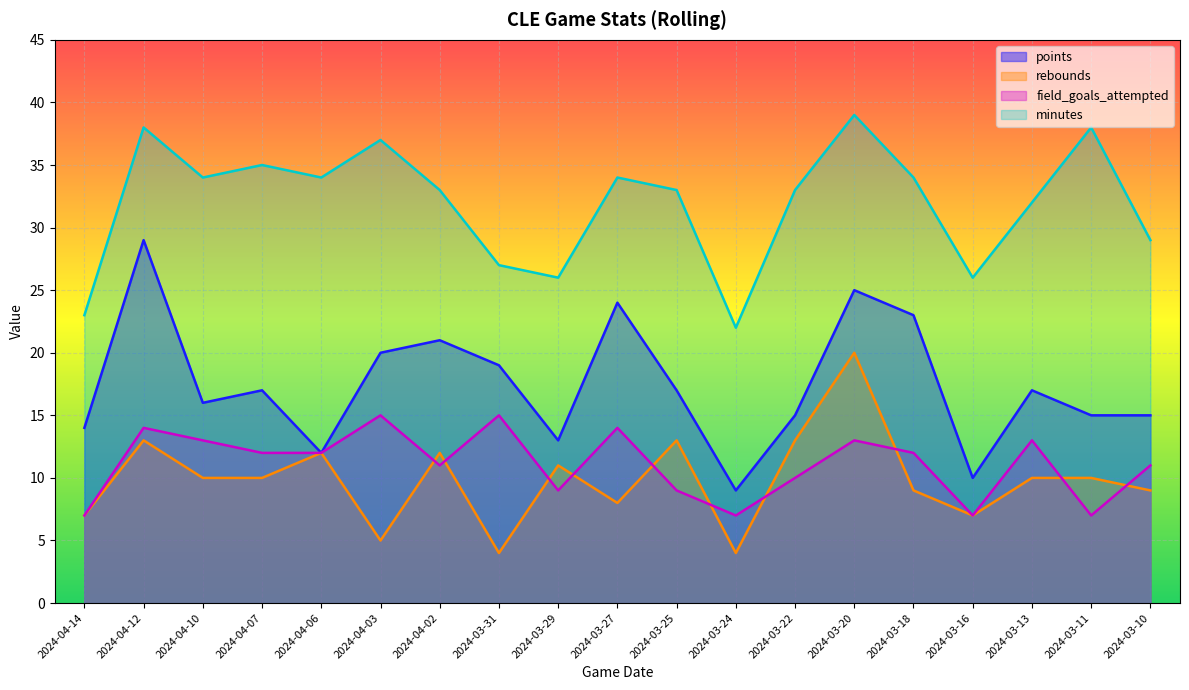

Reading left to right, what are all the values shown in this chart?

points: 2024-04-14=14	2024-04-12=29	2024-04-10=16	2024-04-07=17	2024-04-06=12	2024-04-03=20	2024-04-02=21	2024-03-31=19	2024-03-29=13	2024-03-27=24	2024-03-25=17	2024-03-24=9	2024-03-22=15	2024-03-20=25	2024-03-18=23	2024-03-16=10	2024-03-13=17	2024-03-11=15	2024-03-10=15
rebounds: 2024-04-14=7	2024-04-12=13	2024-04-10=10	2024-04-07=10	2024-04-06=12	2024-04-03=5	2024-04-02=12	2024-03-31=4	2024-03-29=11	2024-03-27=8	2024-03-25=13	2024-03-24=4	2024-03-22=13	2024-03-20=20	2024-03-18=9	2024-03-16=7	2024-03-13=10	2024-03-11=10	2024-03-10=9
field_goals_attempted: 2024-04-14=7	2024-04-12=14	2024-04-10=13	2024-04-07=12	2024-04-06=12	2024-04-03=15	2024-04-02=11	2024-03-31=15	2024-03-29=9	2024-03-27=14	2024-03-25=9	2024-03-24=7	2024-03-22=10	2024-03-20=13	2024-03-18=12	2024-03-16=7	2024-03-13=13	2024-03-11=7	2024-03-10=11
minutes: 2024-04-14=23	2024-04-12=38	2024-04-10=34	2024-04-07=35	2024-04-06=34	2024-04-03=37	2024-04-02=33	2024-03-31=27	2024-03-29=26	2024-03-27=34	2024-03-25=33	2024-03-24=22	2024-03-22=33	2024-03-20=39	2024-03-18=34	2024-03-16=26	2024-03-13=32	2024-03-11=38	2024-03-10=29